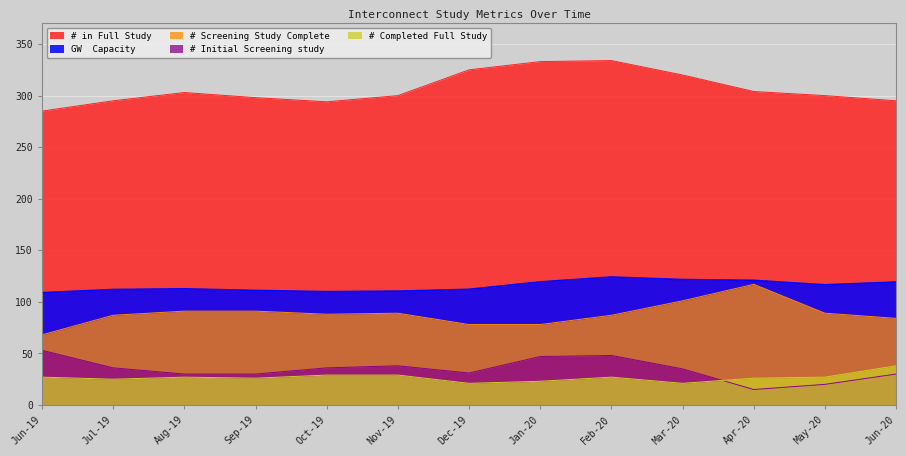

How many lines are shown in the chart?

5